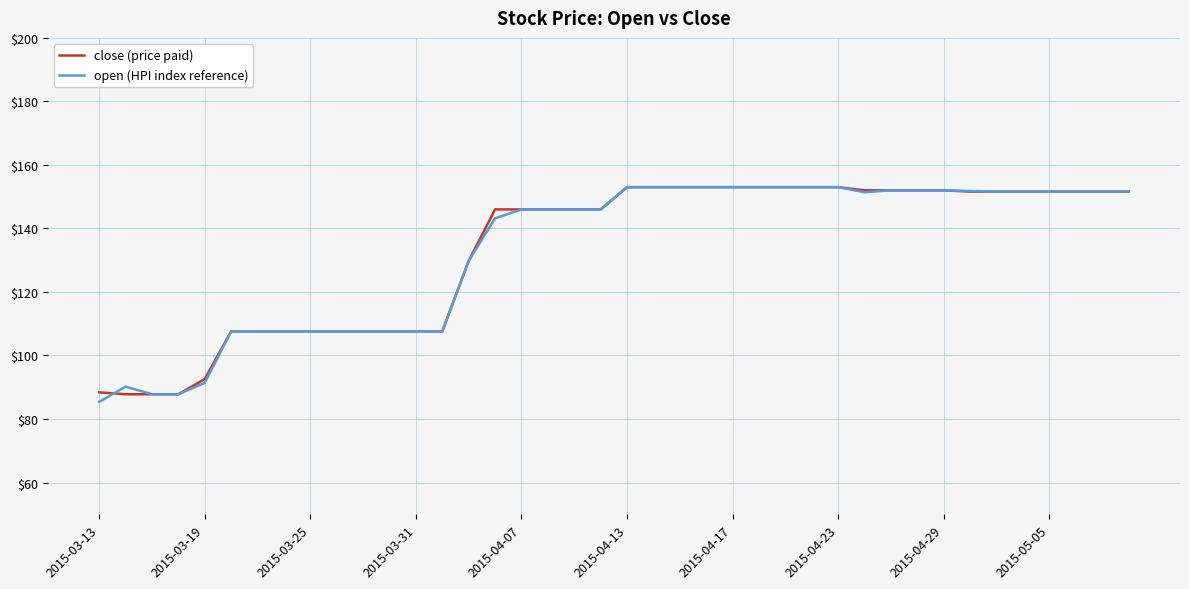

What is the maximum value for close (price paid)?

153.0